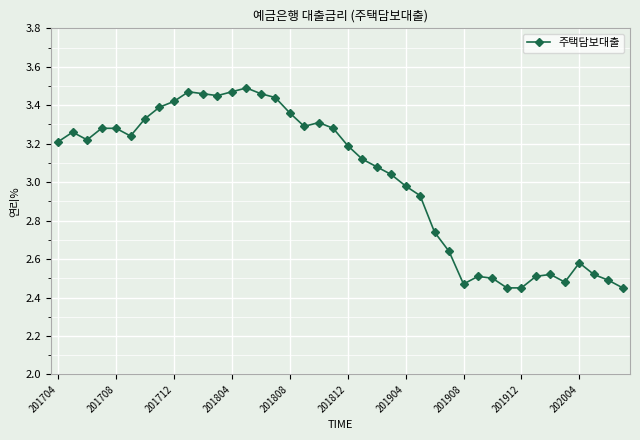

True or false: there are more than 1 points higher than both neighbors.

True